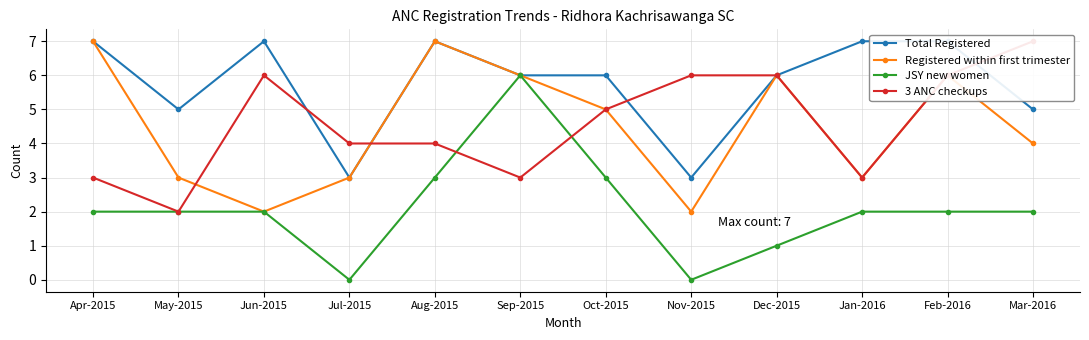

At Jan-2016, list the series in order from smallest to largest.

JSY new women, Registered within first trimester, 3 ANC checkups, Total Registered